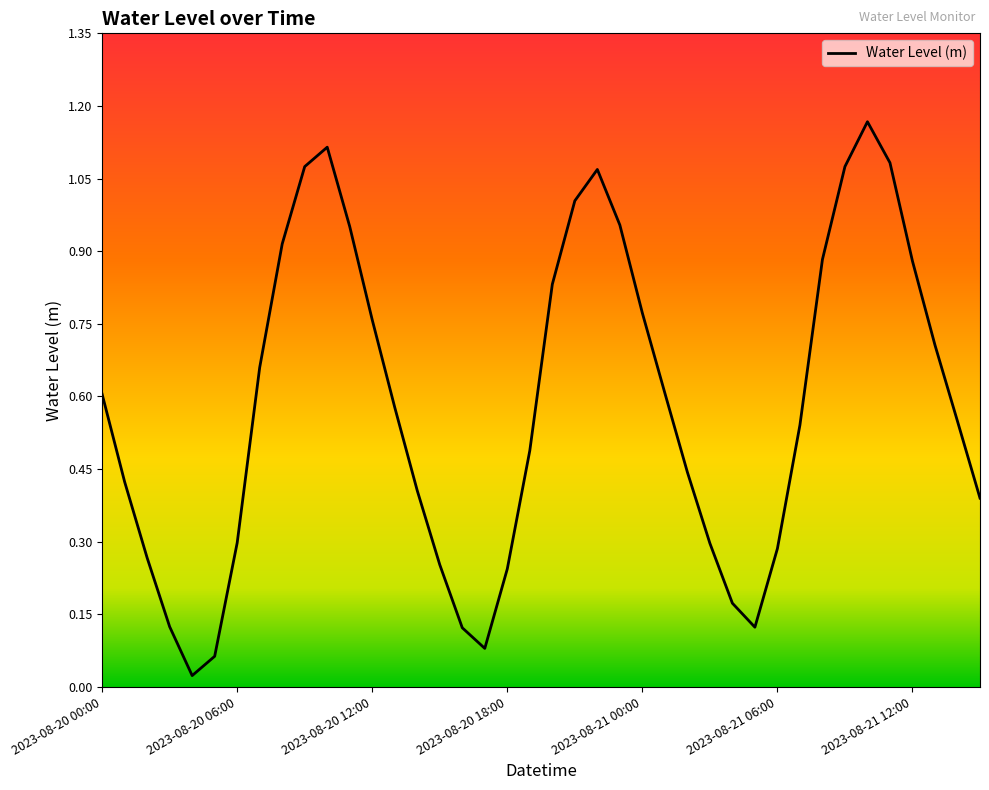

How many categories are shown in the chart?

40